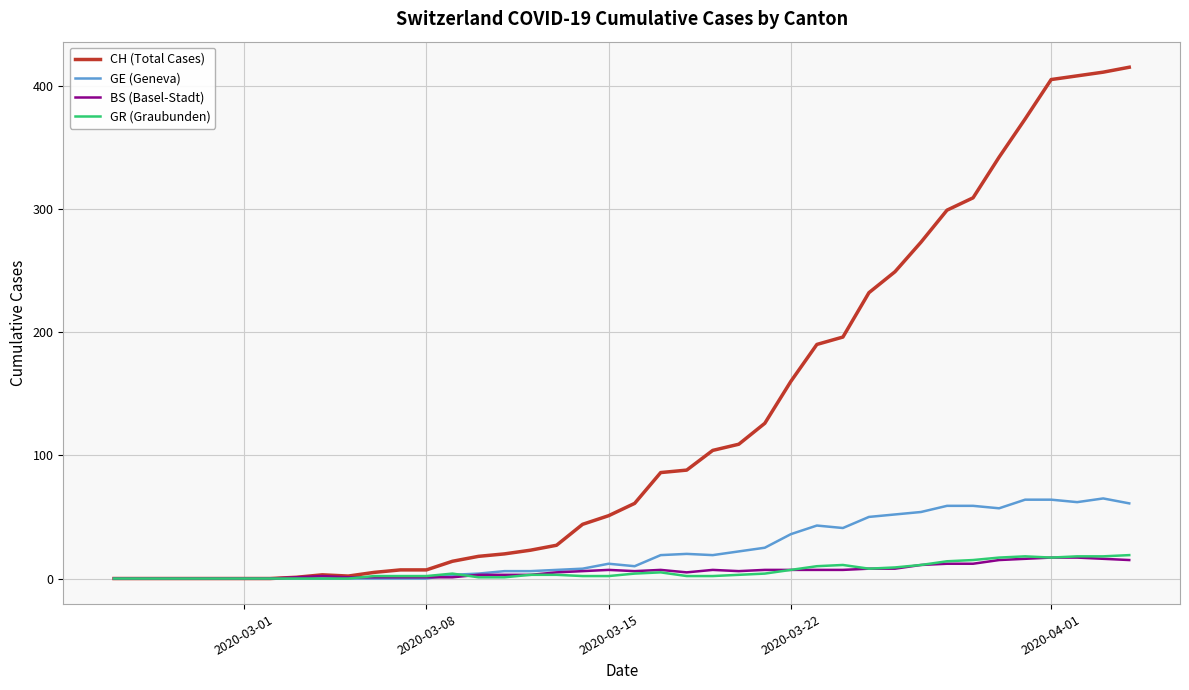

What is the maximum value shown in the chart?

415